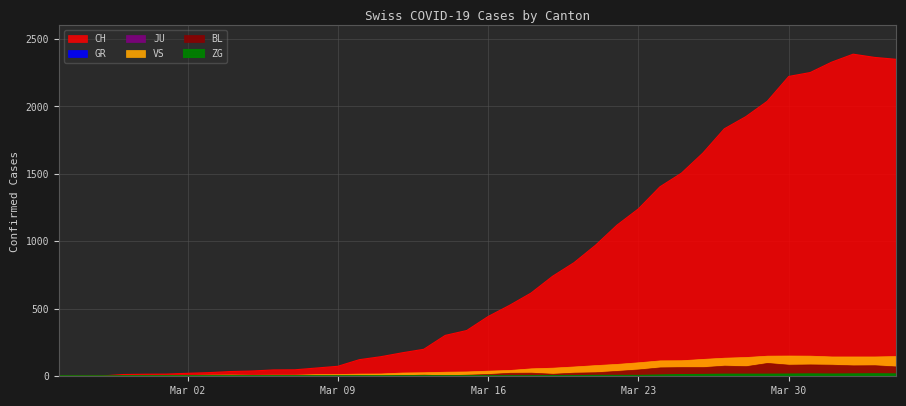

How many lines are shown in the chart?

6